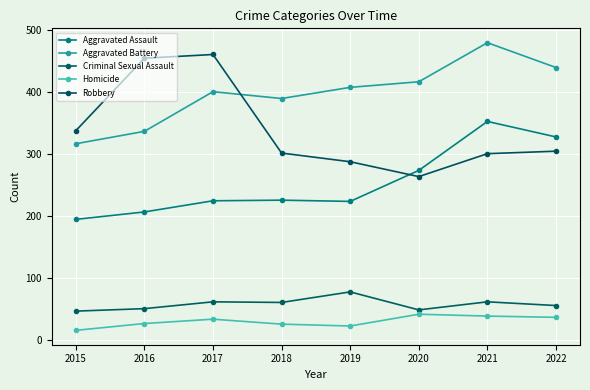

Is the value of Robbery at 2015 greater than the value of Aggravated Battery at 2022?

No